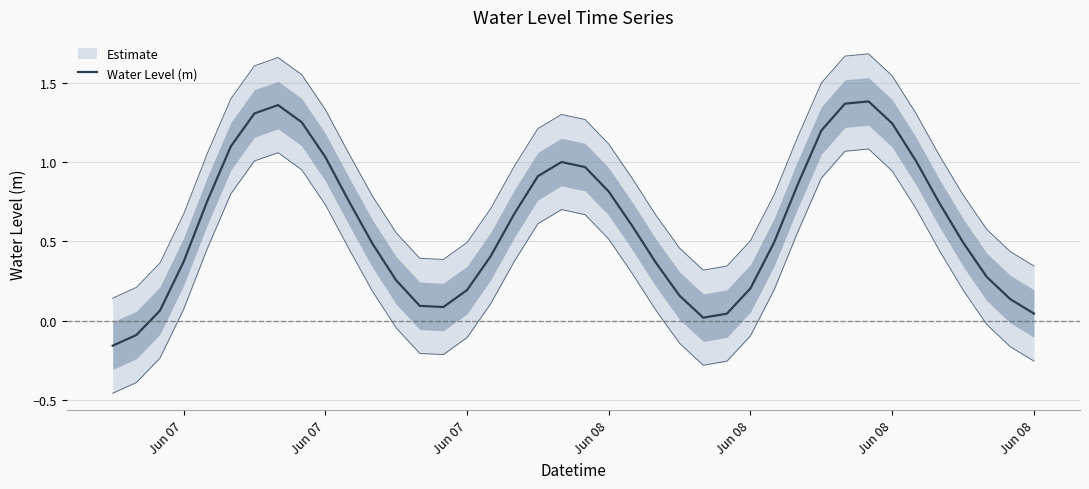

Count the number of categories in the chart.

40